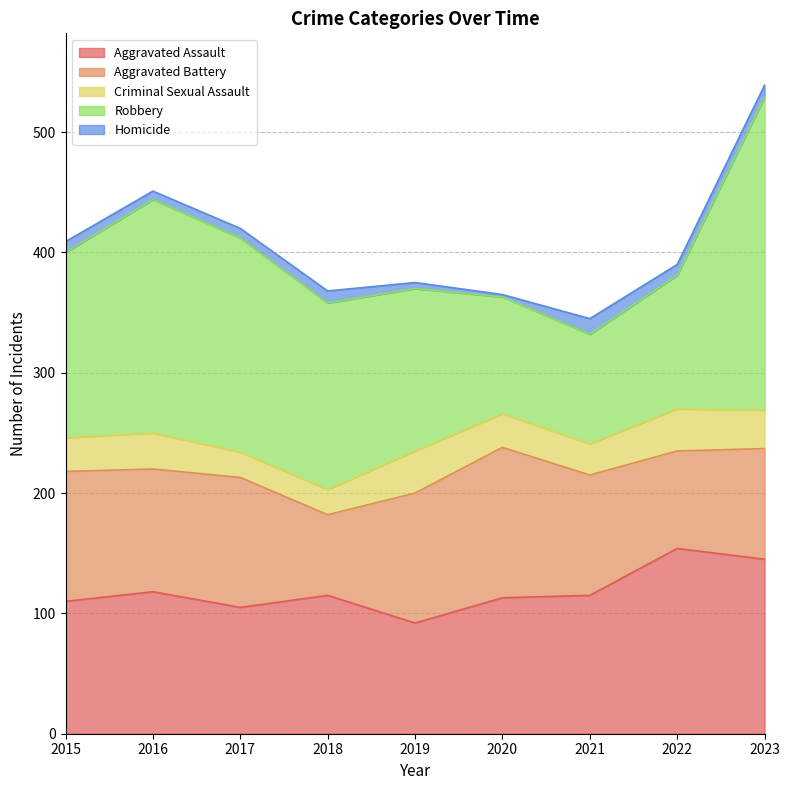

What is the minimum value for Aggravated Assault?

92